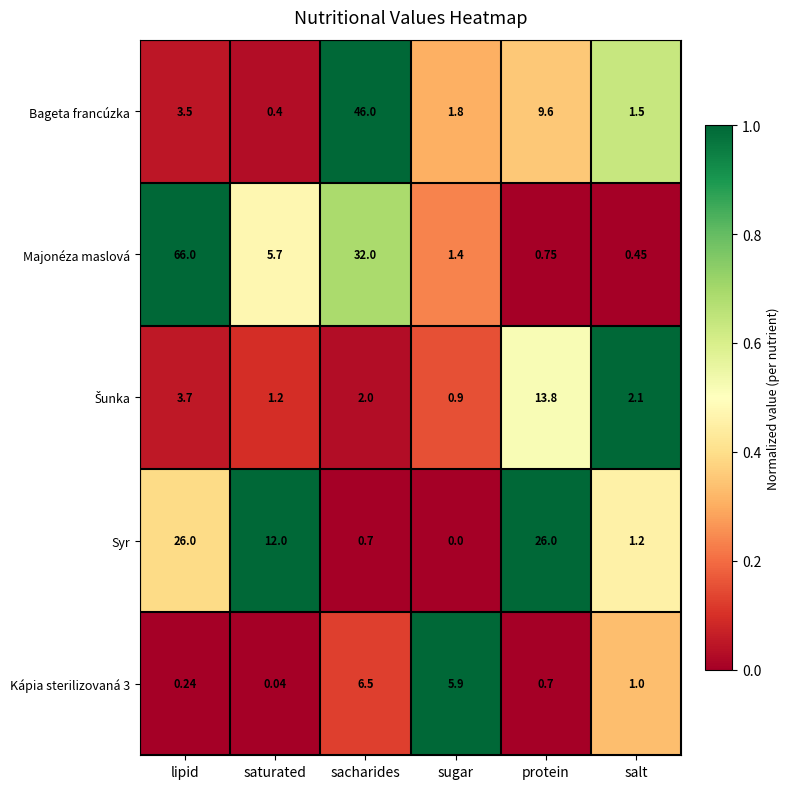

At which label is Bageta francúzka closest to 23?

protein